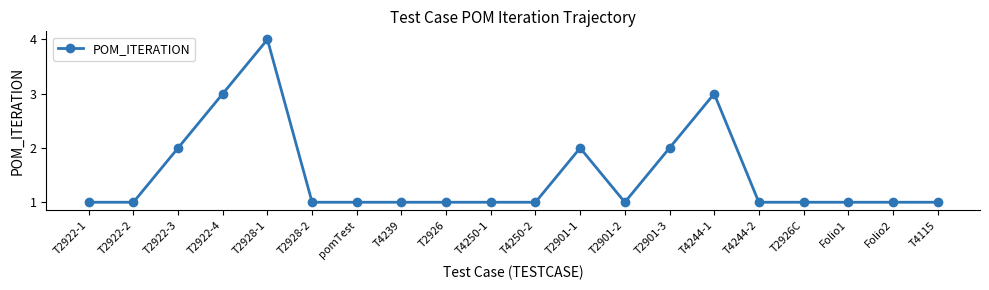

What is the label of the 6th point from the left?

T2928-2